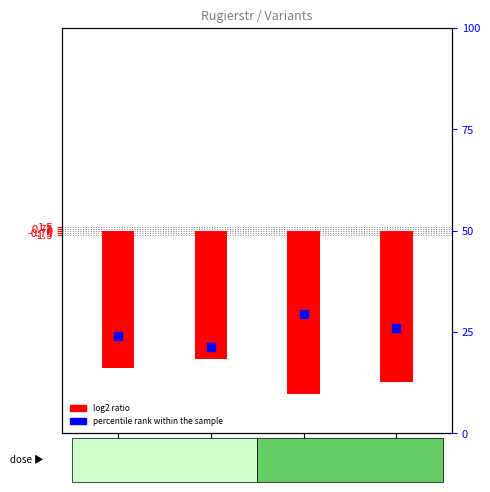

Which series has the largest Y range (max minus min)?

log2 ratio